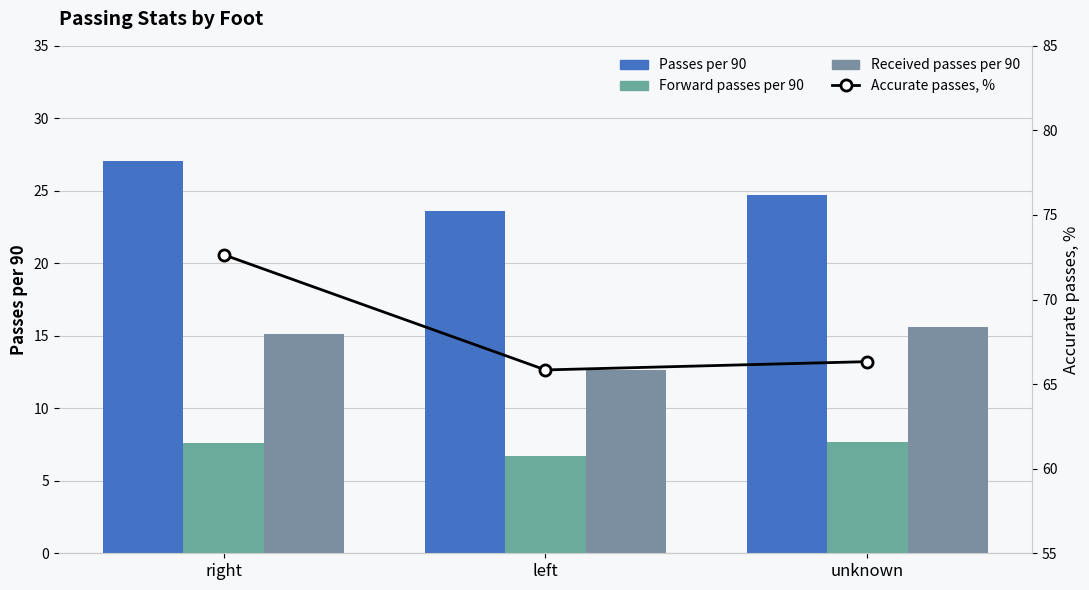

Which series has the widest spread of values?

Accurate passes, %